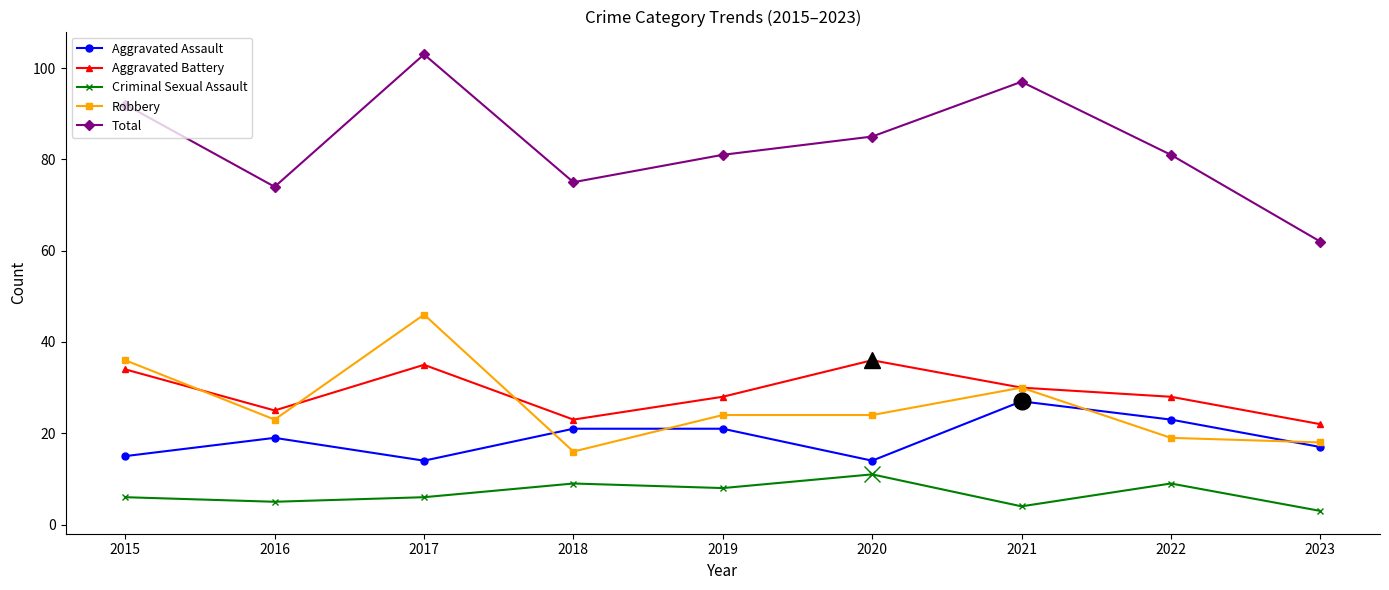

True or false: Aggravated Assault and Total intersect in this chart.

False